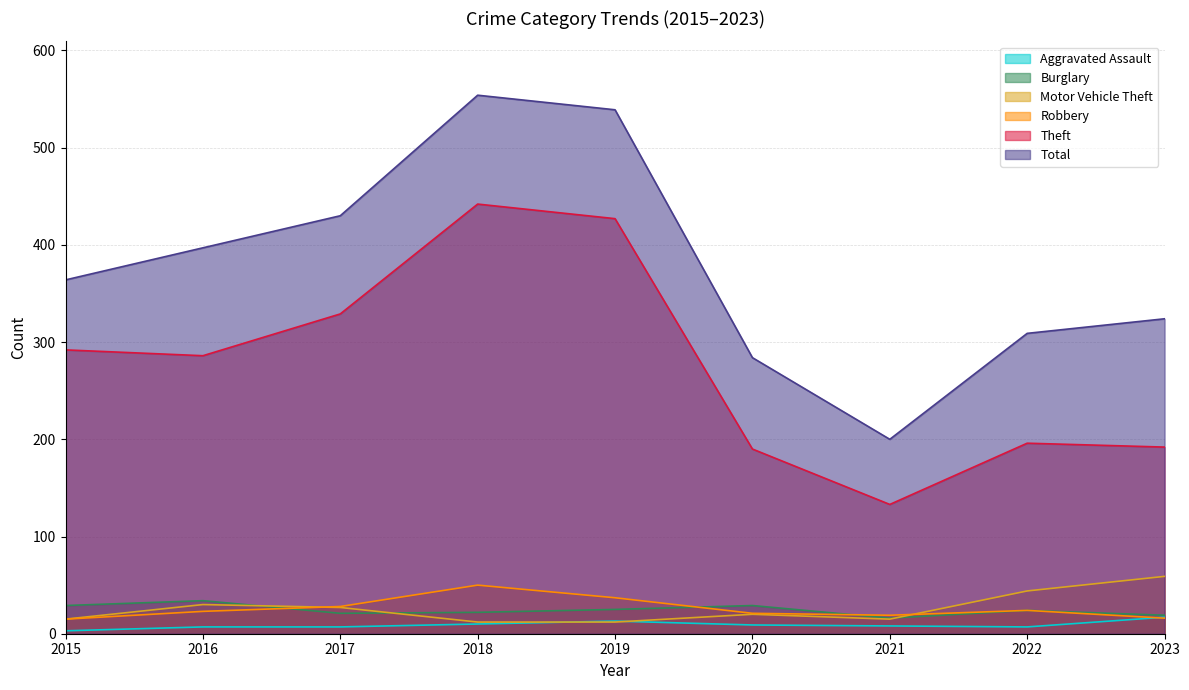

Which series has the largest range (max minus min)?

Total